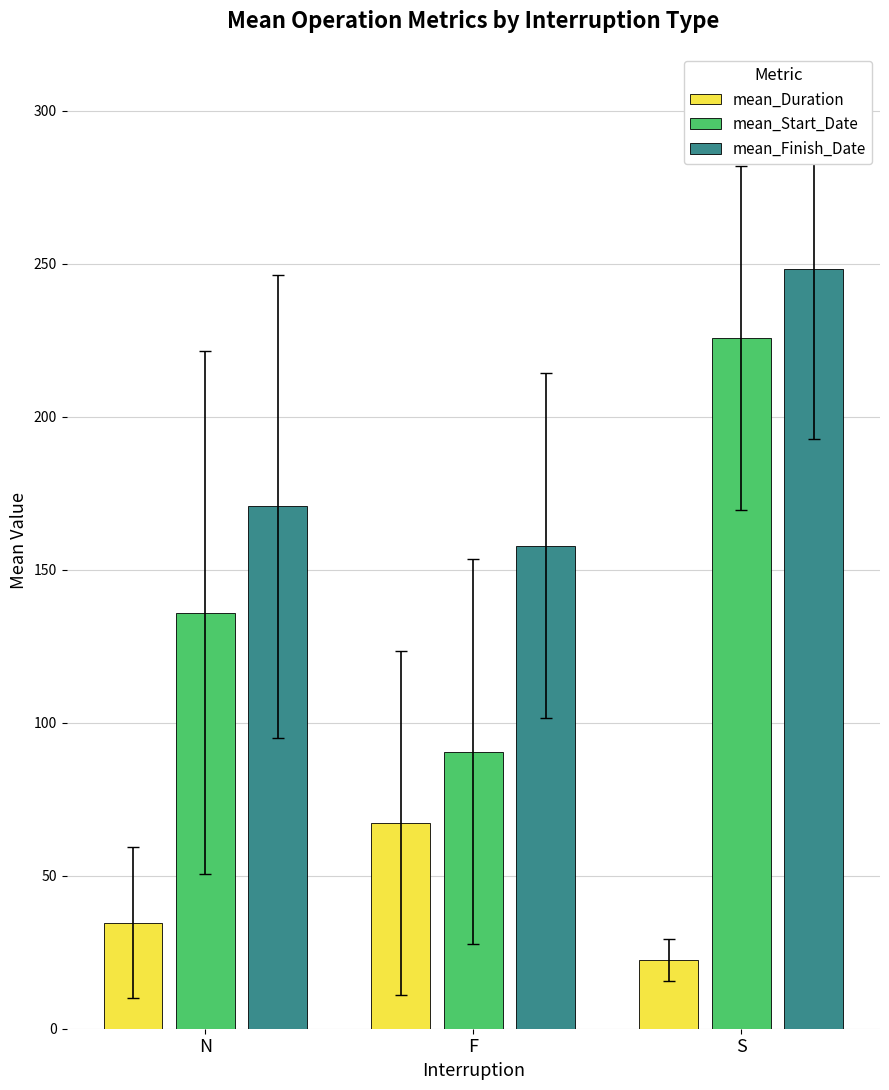

What is the difference between the maximum and minimum values in the mean_Finish_Date series?

90.4